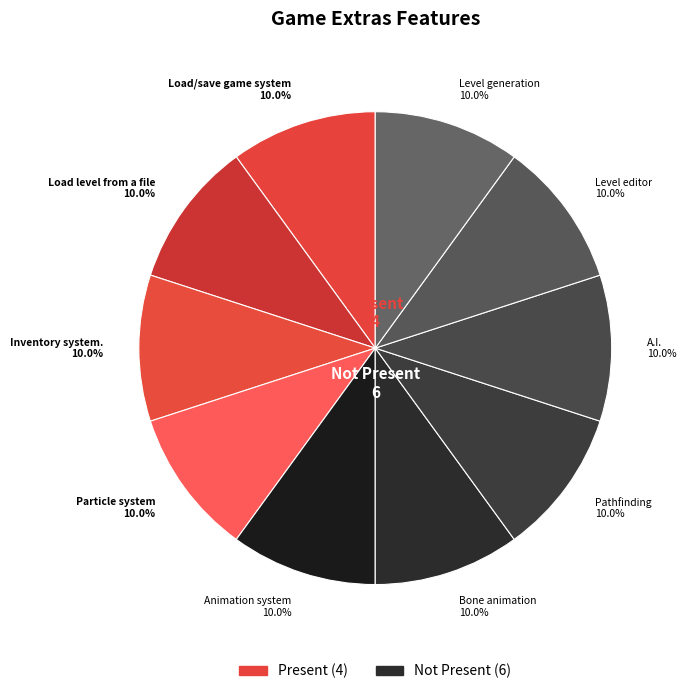

How many slices are in this pie chart?

10